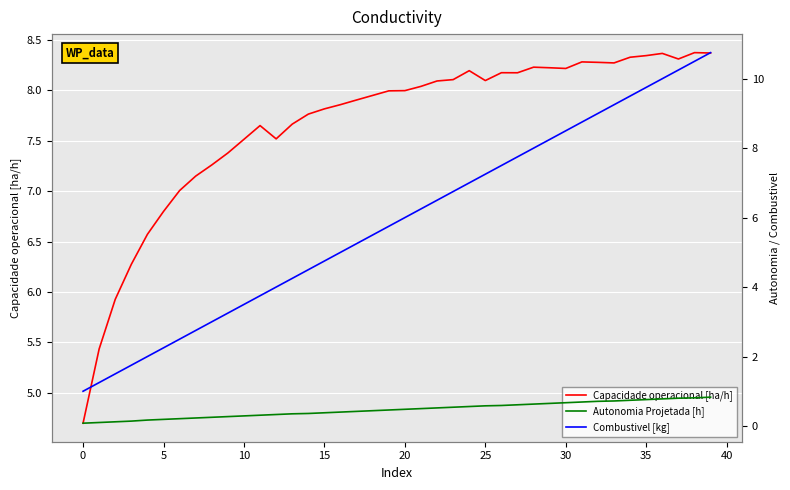

True or false: Autonomia Projetada [h] and Combustivel [kg] intersect in this chart.

False